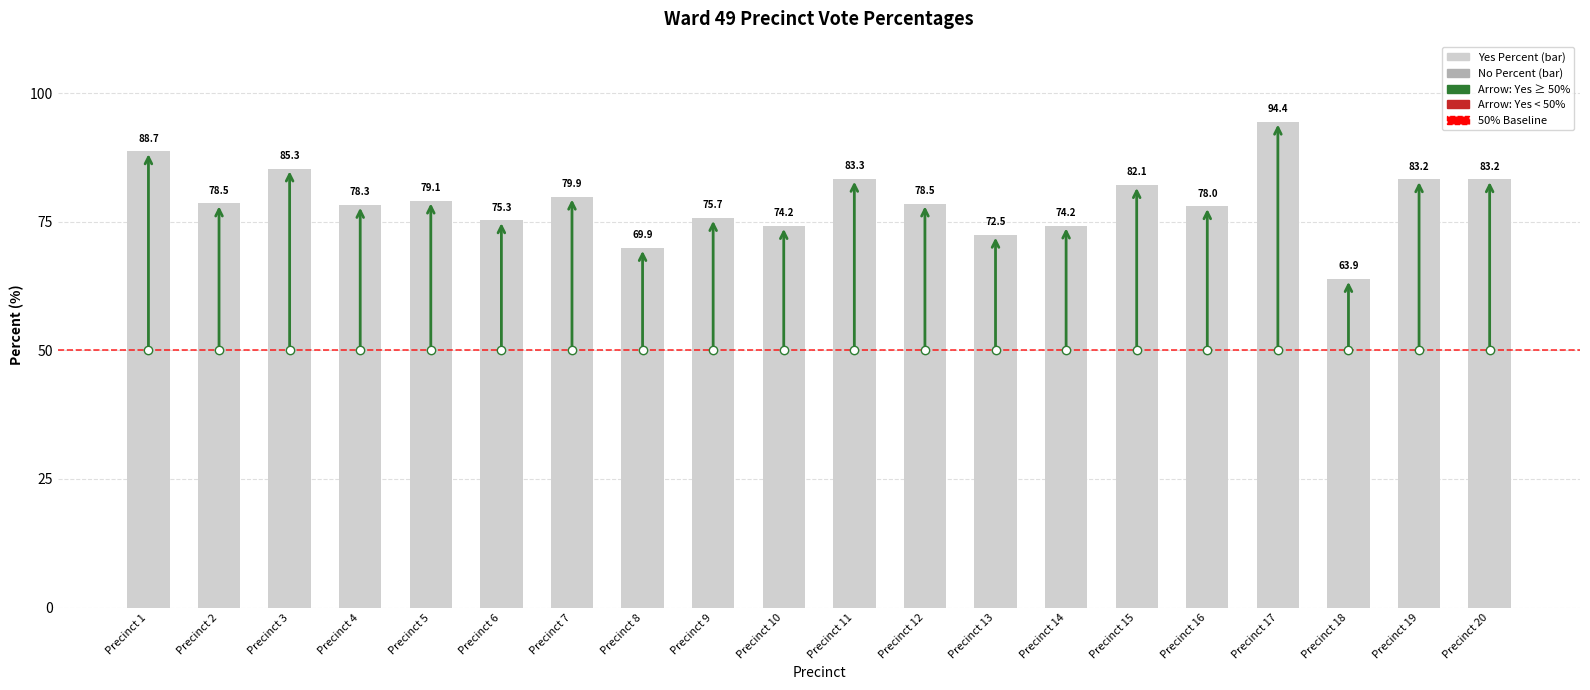

Which series has the widest spread of values?

No Percent